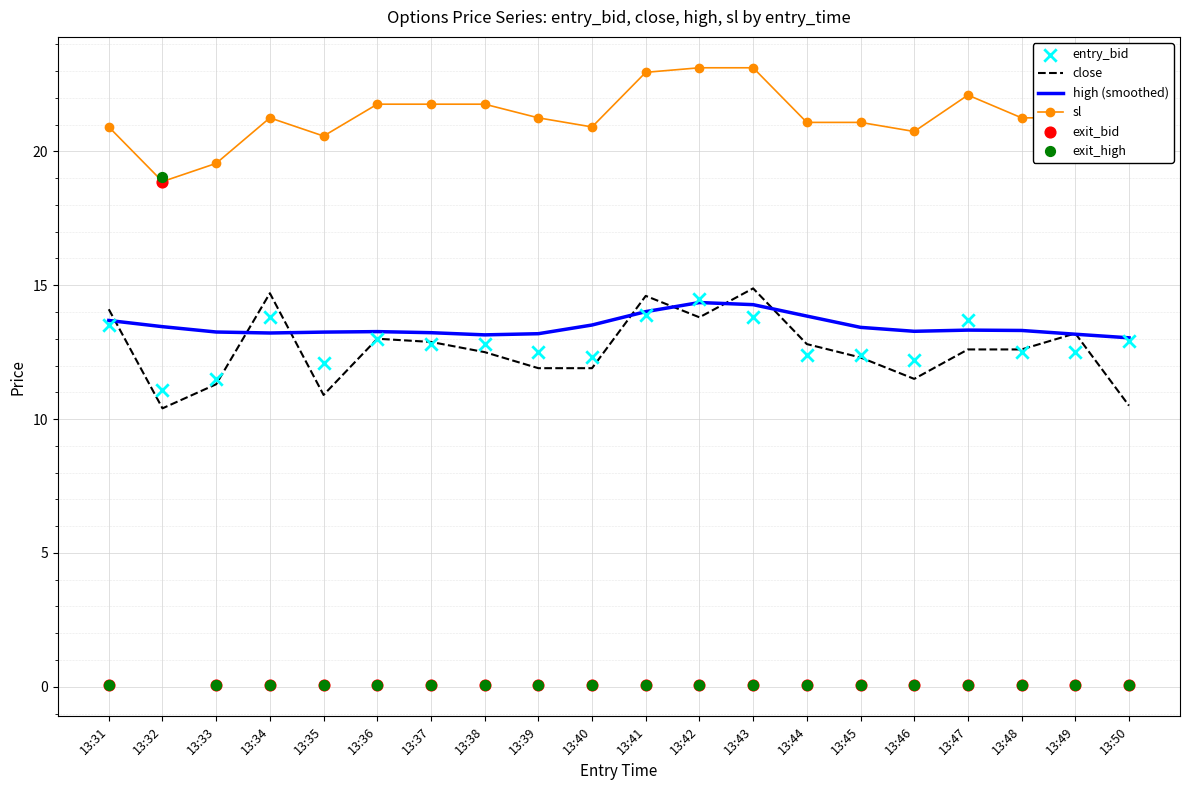

Which series has the largest total across all categories?

sl